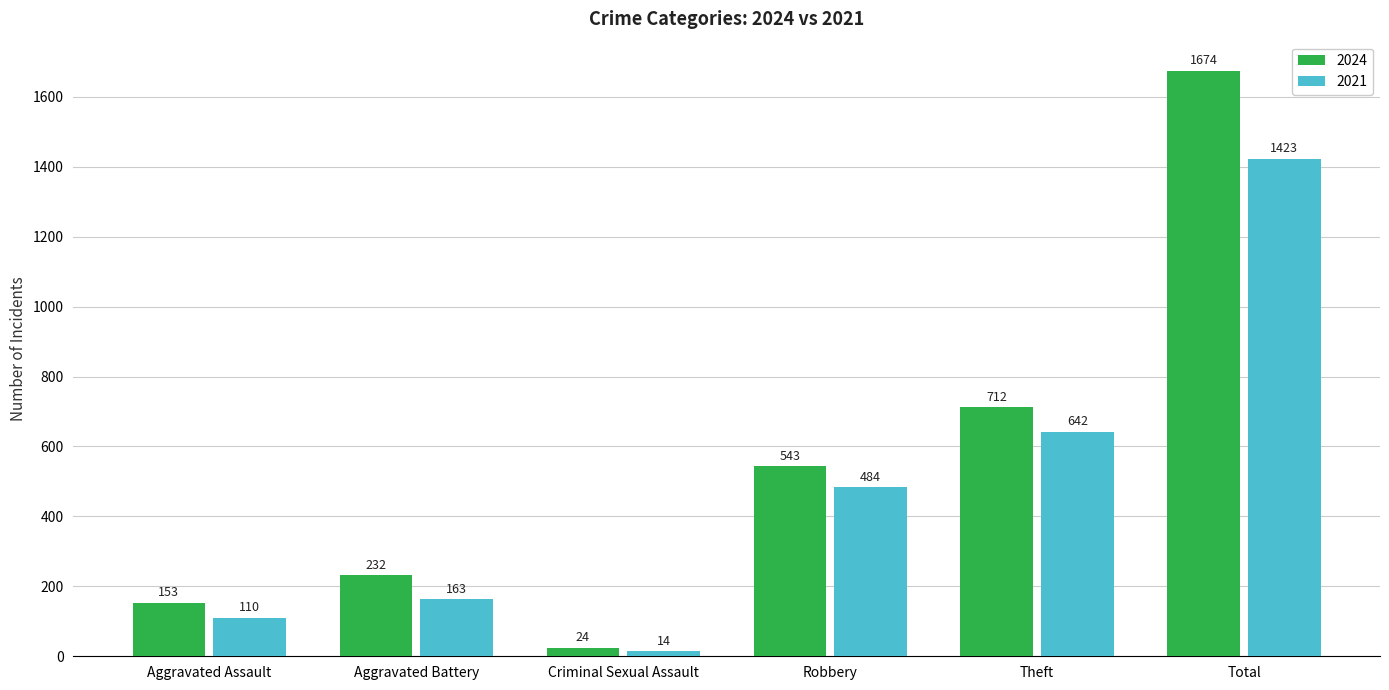

The value of 2021 at Theft is 358. True or false?

False